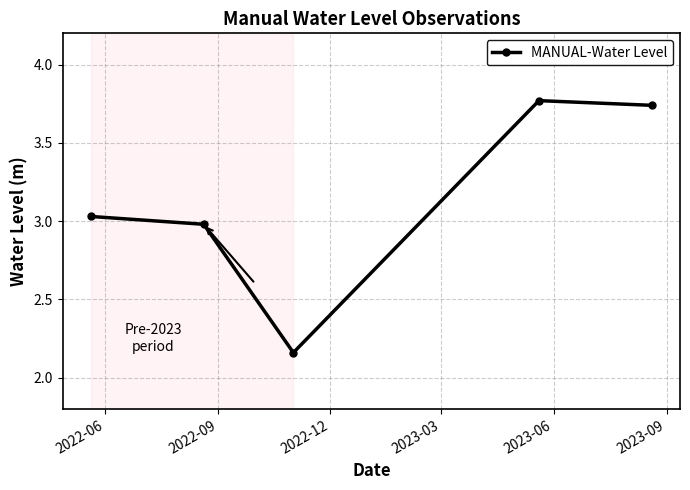

How many points are lower than both their immediate neighbors (excluding endpoints)?

1